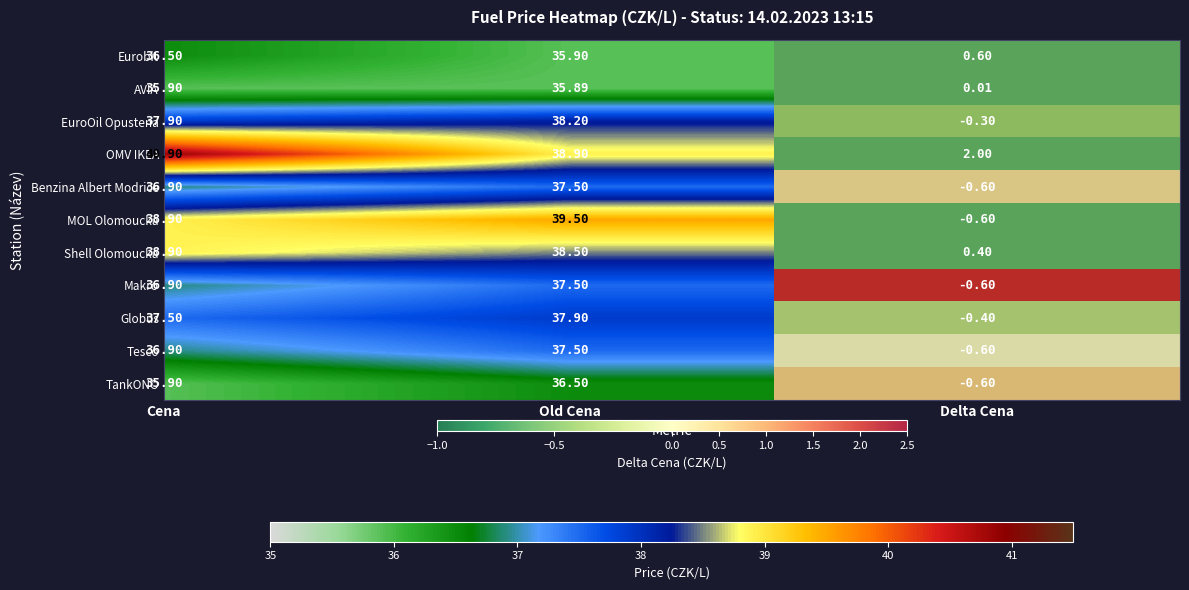

Where does the EuroOil Opustena series first go above 38?

Old Cena